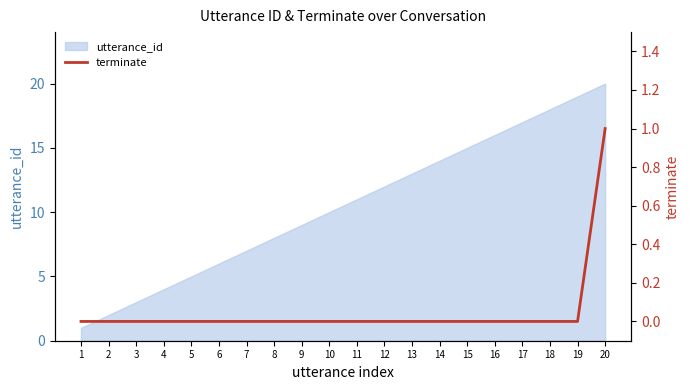

The chart shows a value of 0 at 9. True or false?

True